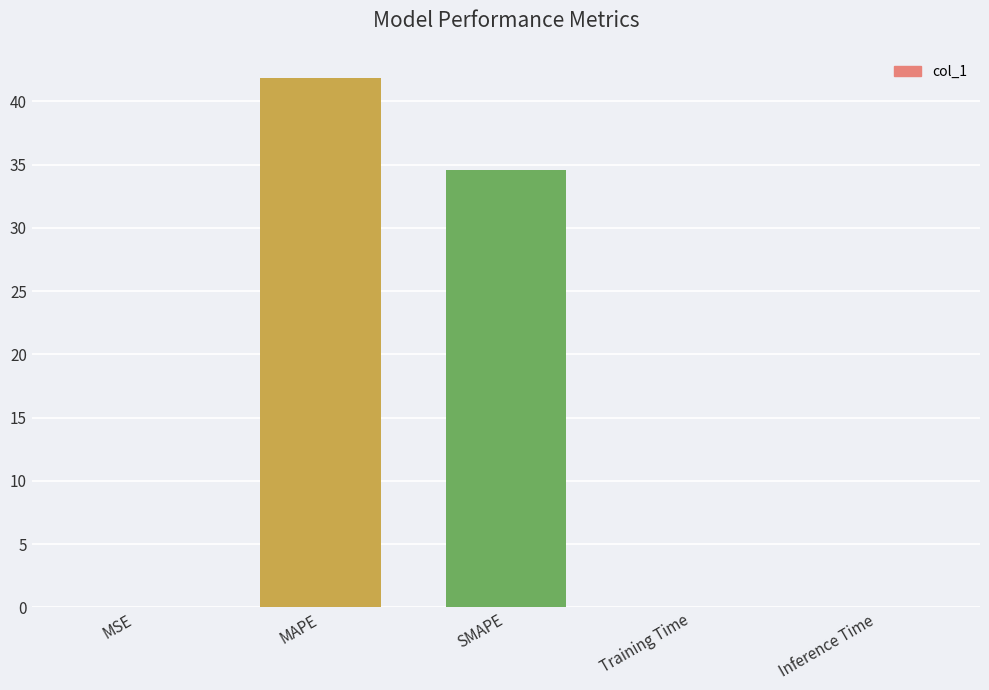

What is the greatest value displayed?

41.8